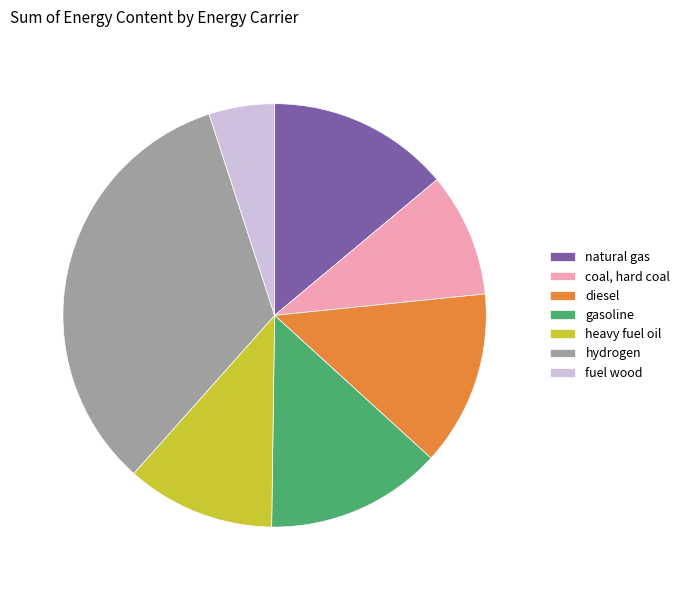

True or false: gasoline accounts for 13% of the total.

True